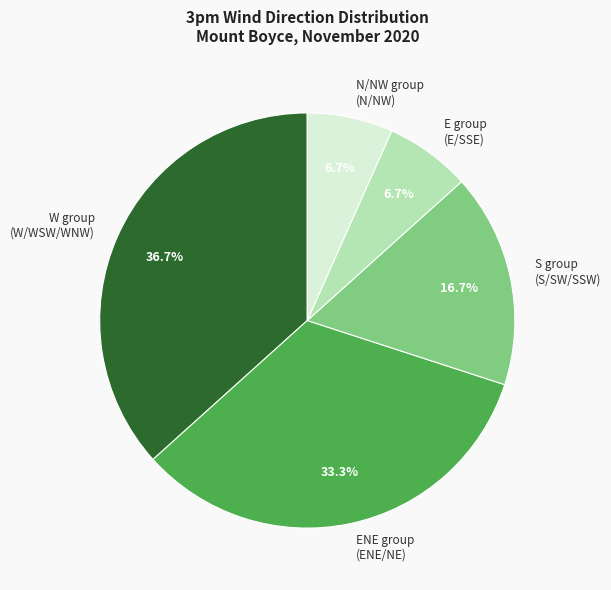

Approximately how many times larger is the value at S group (S/SW/SSW) compared to W group (W/WSW/WNW)?

0.5